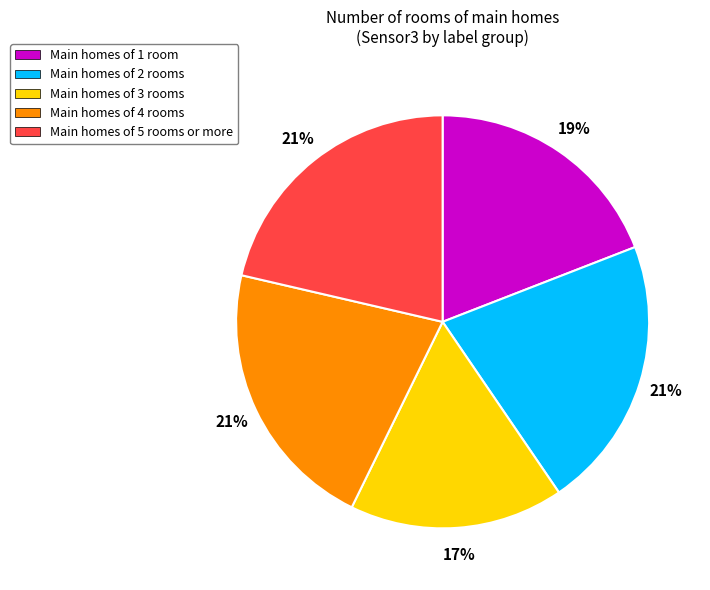

The Main homes of 4 rooms slice represents 21% of the pie. True or false?

True